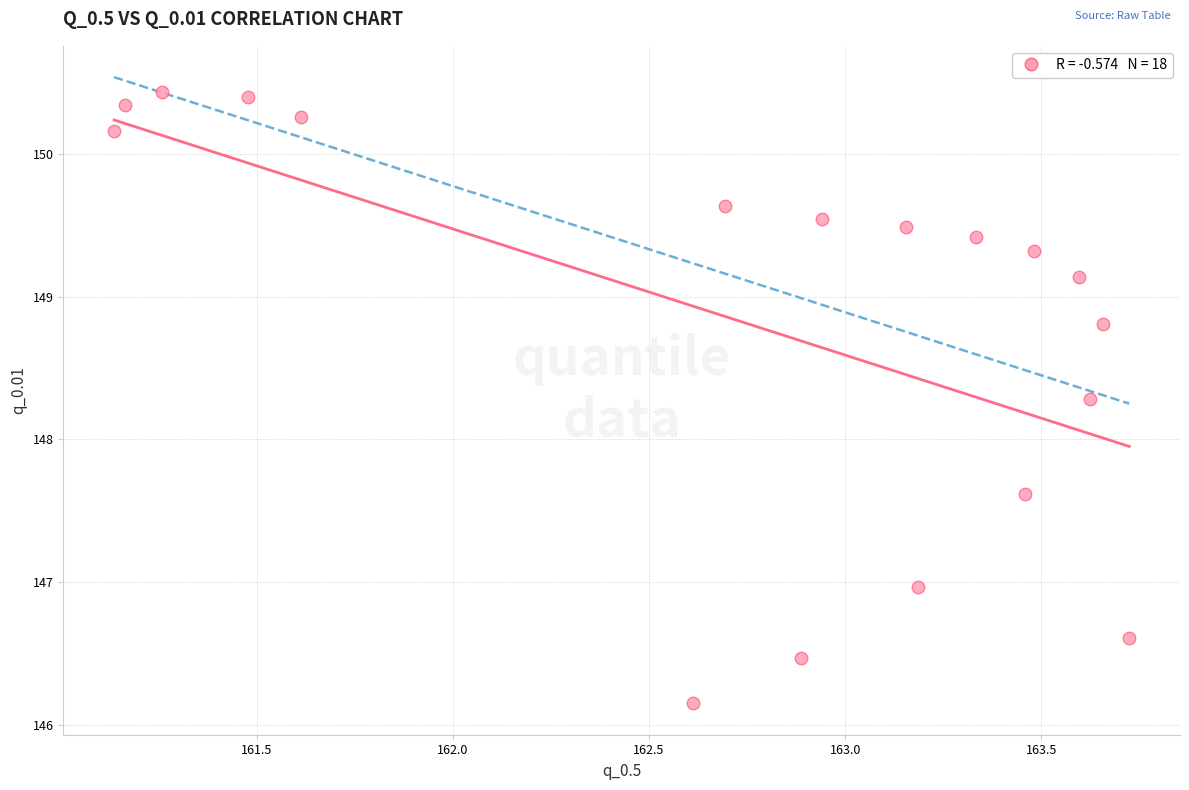

What is the range of X values (max minus min)?

2.6